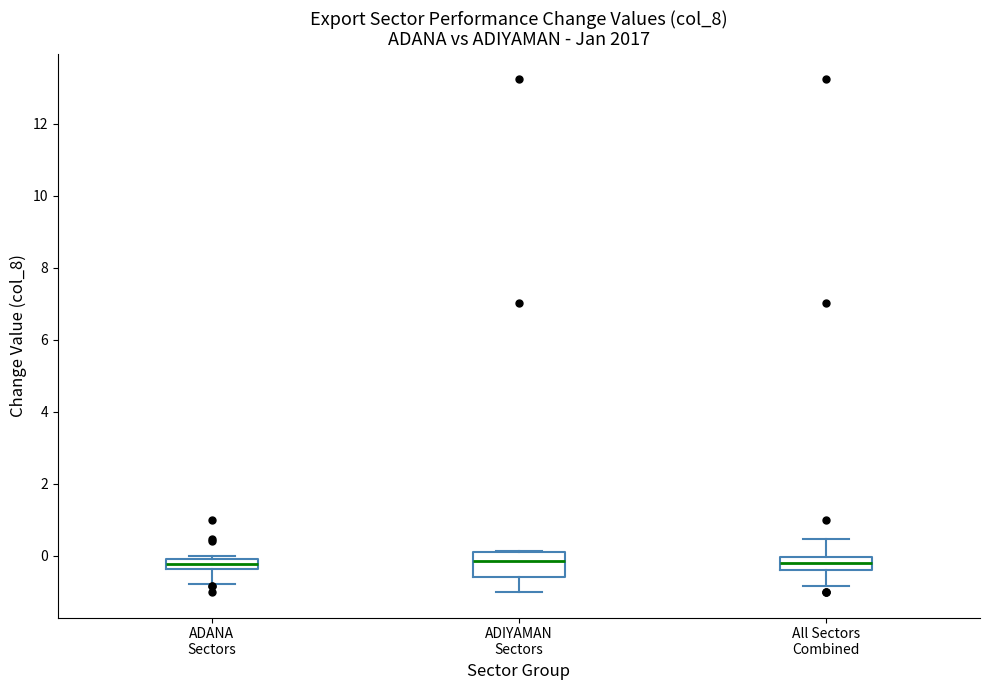

Where does the median line of the box for ADIYAMAN Sectors sit on the y-axis? The values are not printed on the chart, so give them approximately, as read against the axis.

-0.2